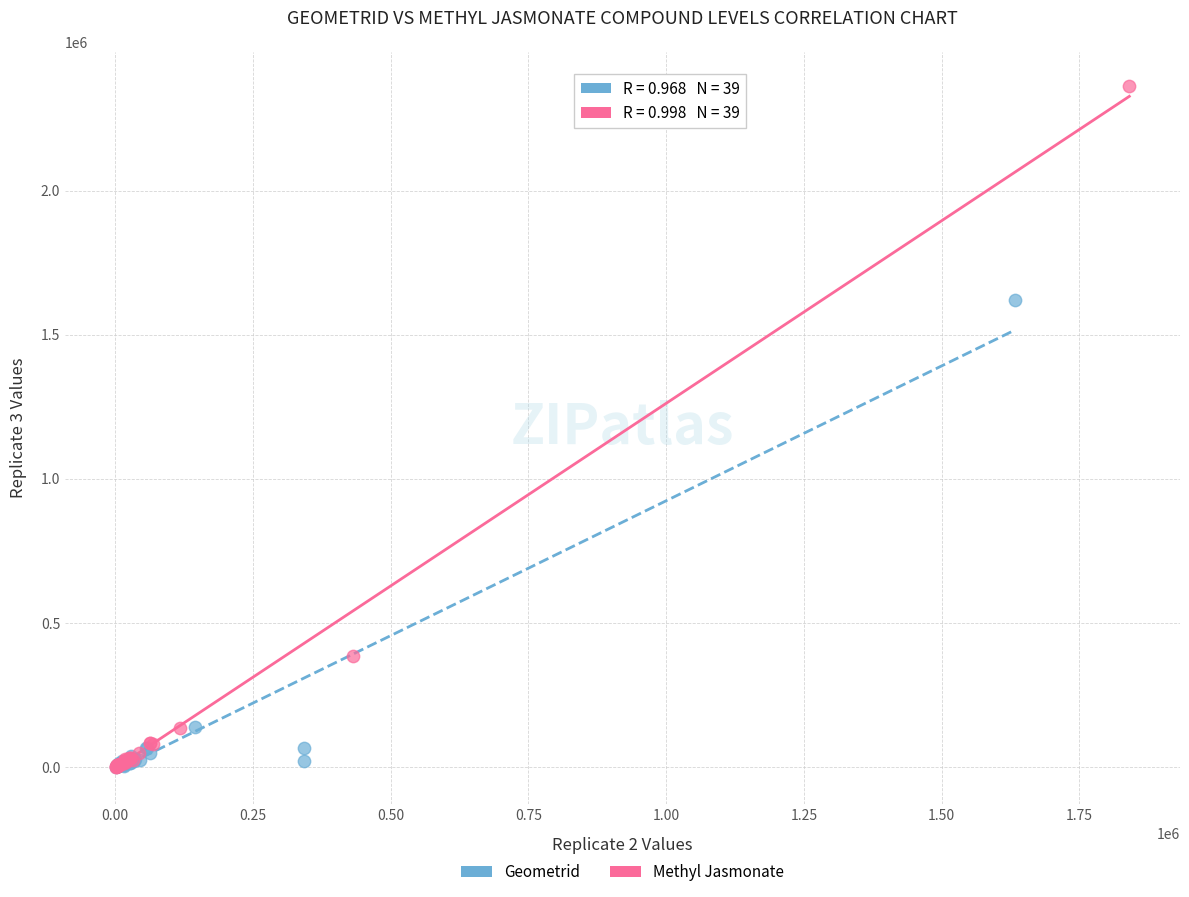

Which series has the widest spread of Y values?

Methyl Jasmonate